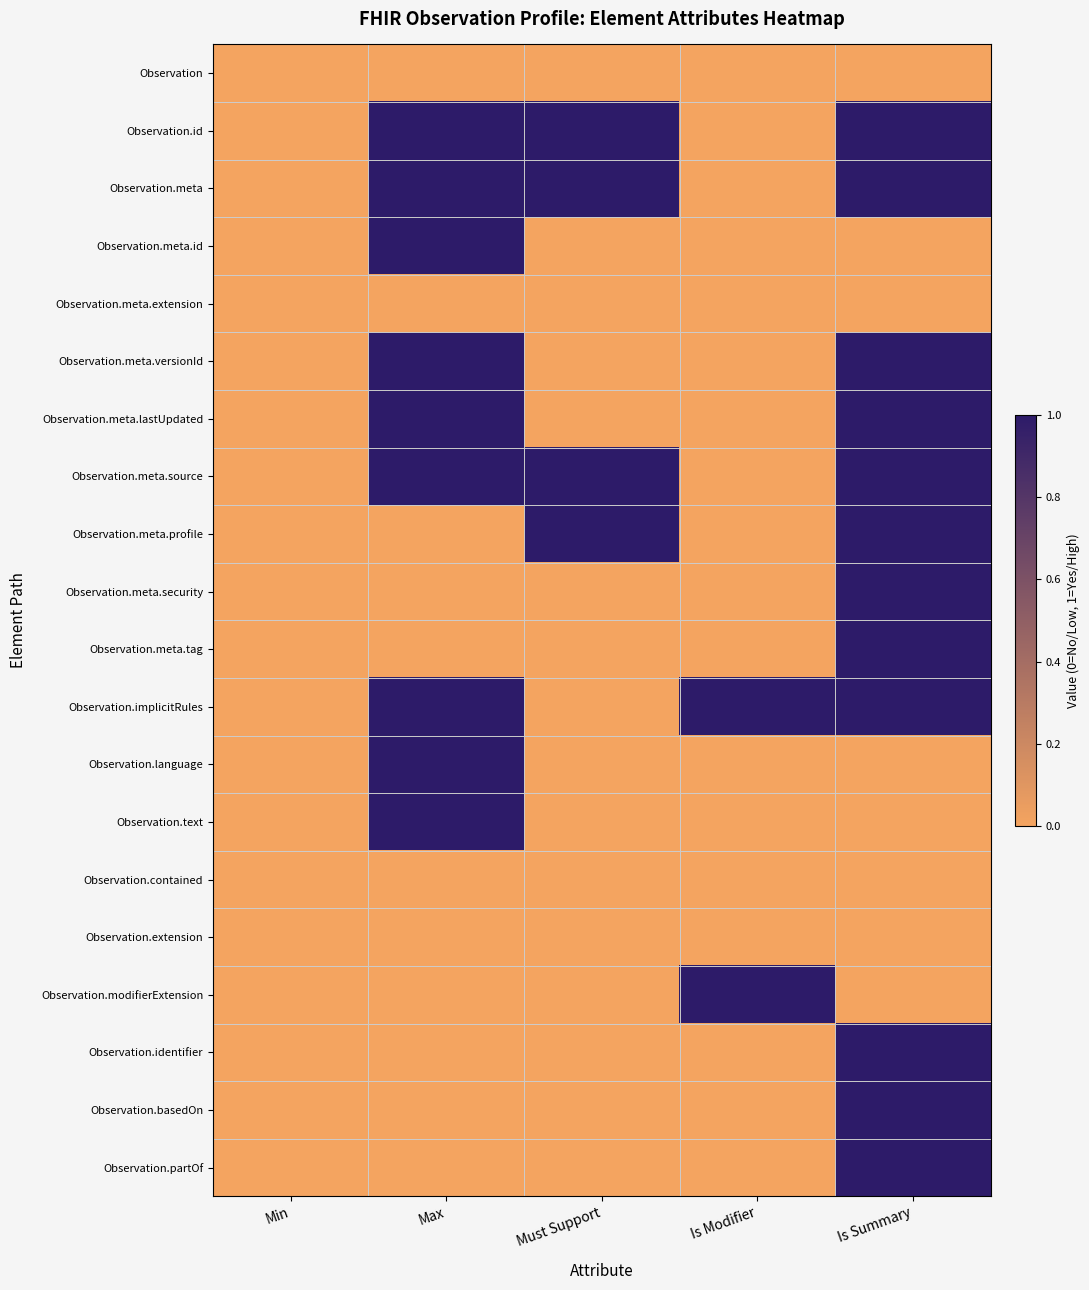

Rank the series by their maximum value, from lowest to highest.

Observation, Observation.meta.extension, Observation.contained, Observation.extension, Observation.id, Observation.meta, Observation.meta.id, Observation.meta.versionId, Observation.meta.lastUpdated, Observation.meta.source, Observation.meta.profile, Observation.meta.security, Observation.meta.tag, Observation.implicitRules, Observation.language, Observation.text, Observation.modifierExtension, Observation.identifier, Observation.basedOn, Observation.partOf